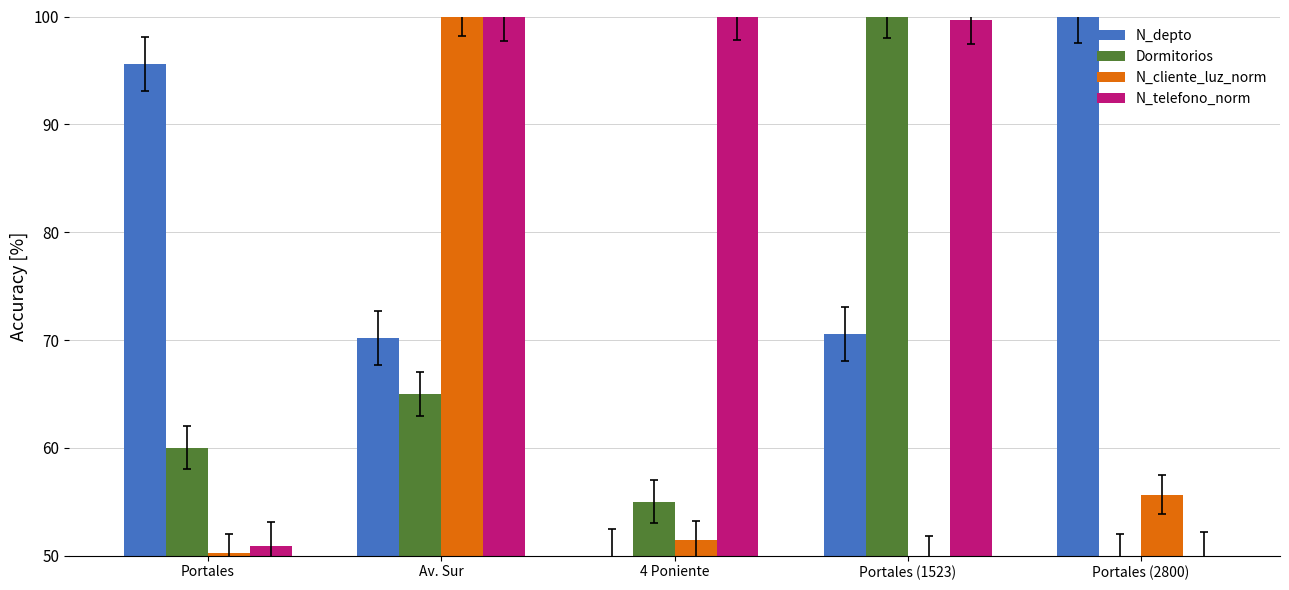

List the labels in order of Dormitorios value, smallest first.

Portales (2800), 4 Poniente, Portales, Av. Sur, Portales (1523)